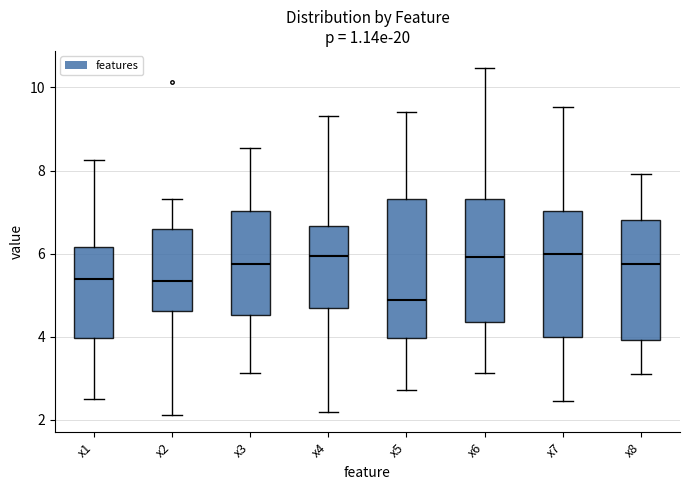

Reading left to right, transcribe this box plot: for each box, give where its median line is, the range the box spans, and where its two whiskers end, as read against the y-axis. The values are not printed on the chart, so give them approximately, as read against the axis.

x1: median 5.4, box 4.0 to 6.2, whiskers 2.4 to 8.2
x2: median 5.4, box 4.6 to 6.6, whiskers 2.2 to 7.4
x3: median 5.8, box 4.6 to 7.0, whiskers 3.2 to 8.6
x4: median 6.0, box 4.6 to 6.6, whiskers 2.2 to 9.4
x5: median 4.8, box 4.0 to 7.4, whiskers 2.8 to 9.4
x6: median 6.0, box 4.4 to 7.4, whiskers 3.2 to 10.4
x7: median 6.0, box 4.0 to 7.0, whiskers 2.4 to 9.6
x8: median 5.8, box 4.0 to 6.8, whiskers 3.2 to 8.0